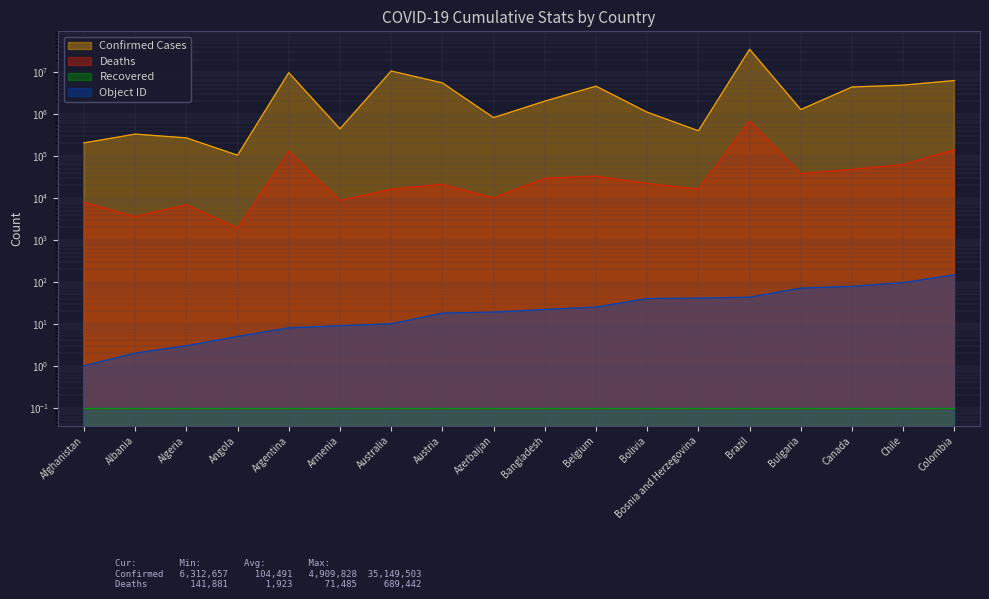

Is the value of Deaths at Bangladesh greater than the value of OBJECTID at Armenia?

Yes